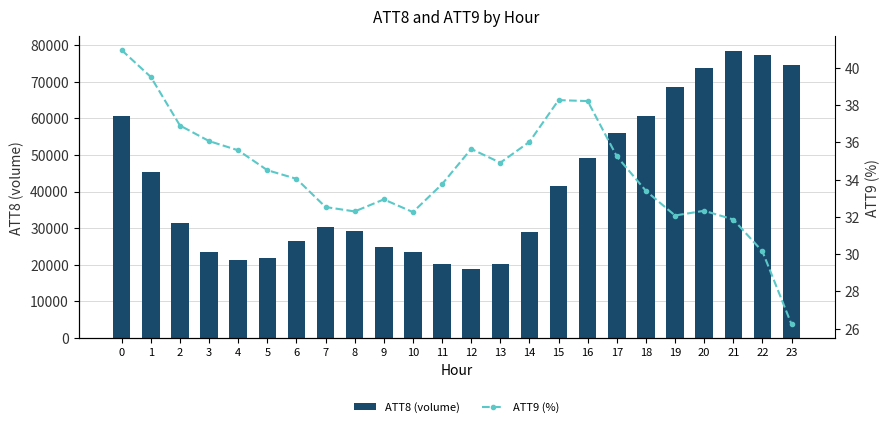

List the labels in order of ATT9 (%) value, smallest first.

23, 22, 21, 19, 10, 8, 20, 7, 9, 18, 11, 6, 5, 13, 17, 4, 12, 14, 3, 2, 16, 15, 1, 0